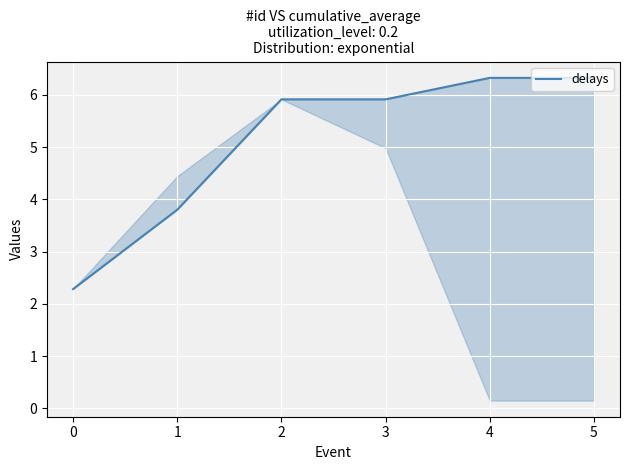

How many lines are shown in the chart?

1